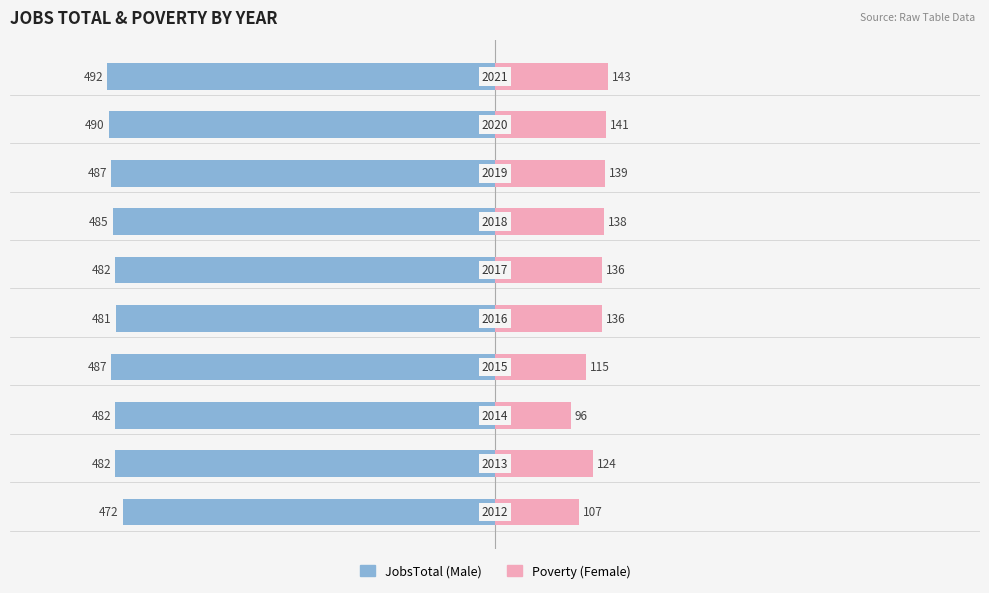

What is the value of the Female bar at the 1st from the left?

107